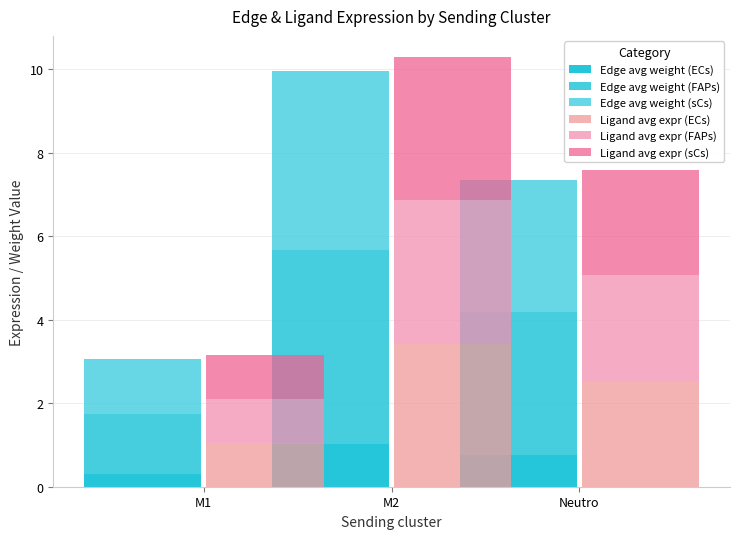

Reading right to left, transcribe all the data shown in this chart.

Edge avg weight (ECs): 0.8	1.0	0.3
Edge avg weight (FAPs): 3.4	4.6	1.4
Edge avg weight (sCs): 3.2	4.3	1.3
Ligand avg expr (ECs): 2.5	3.4	1.1
Ligand avg expr (FAPs): 2.5	3.4	1.1
Ligand avg expr (sCs): 2.5	3.4	1.1